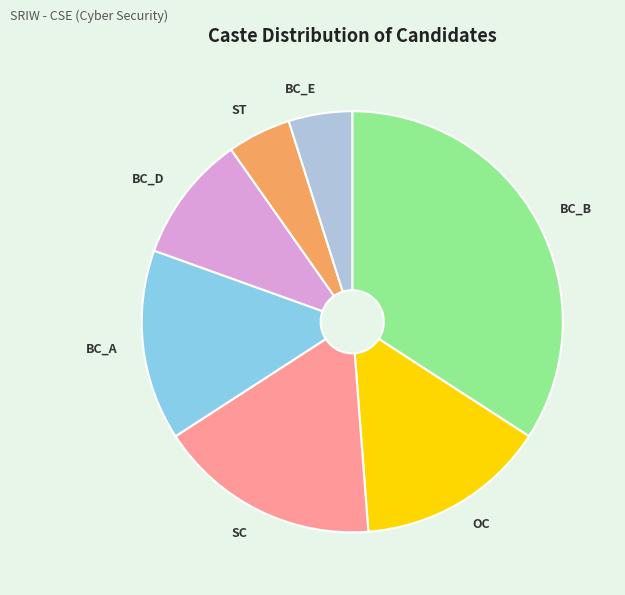

The OC slice represents 15% of the pie. True or false?

True